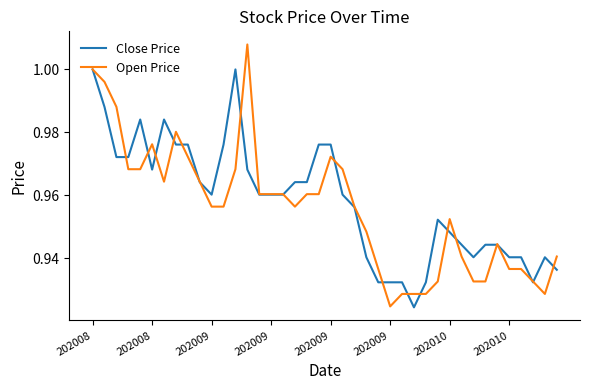

List the series in order of their peak value, lowest first.

Close Price, Open Price